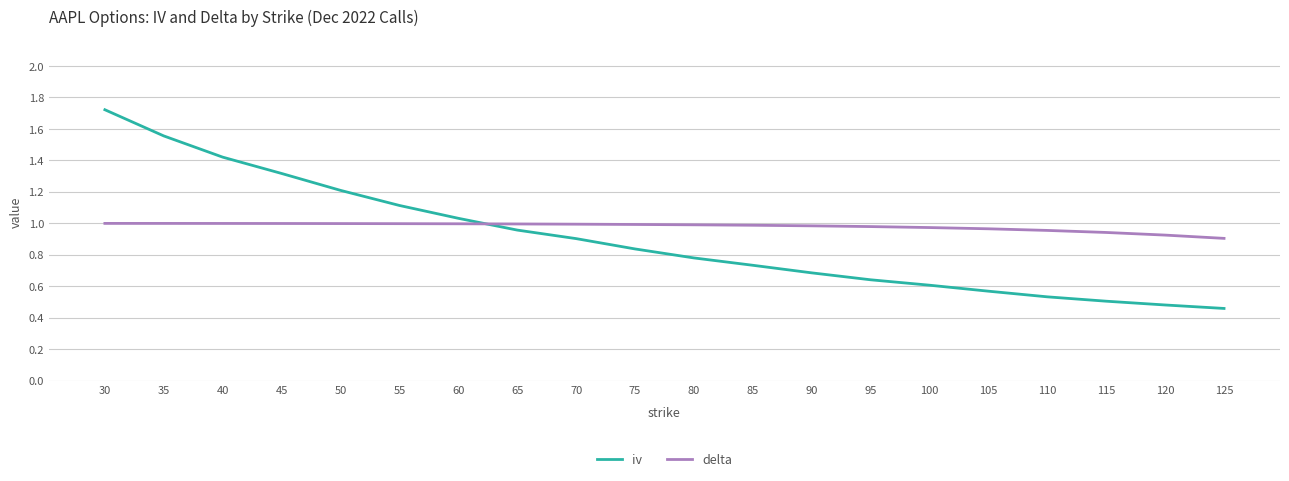

The delta series shows 1.0 at 60. True or false?

True